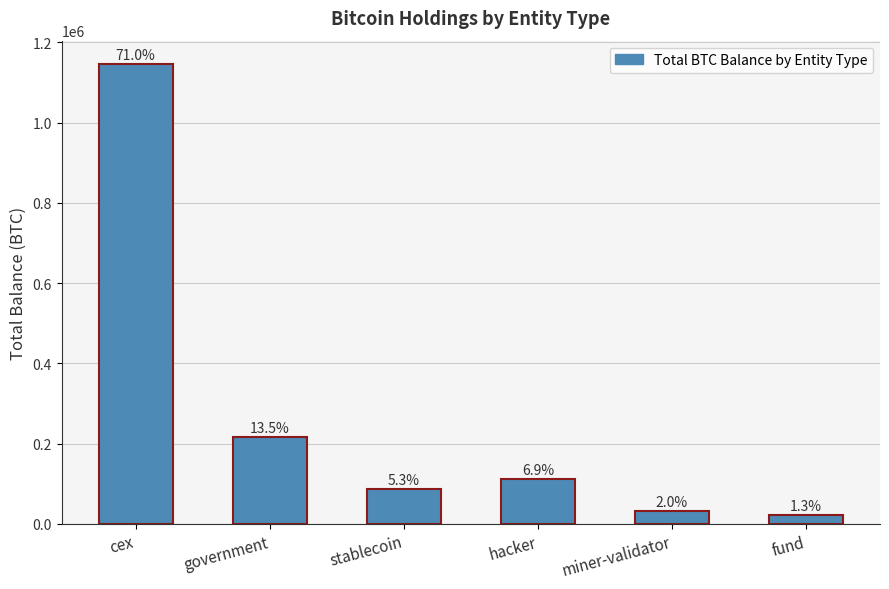

How many bars are there in total?

6